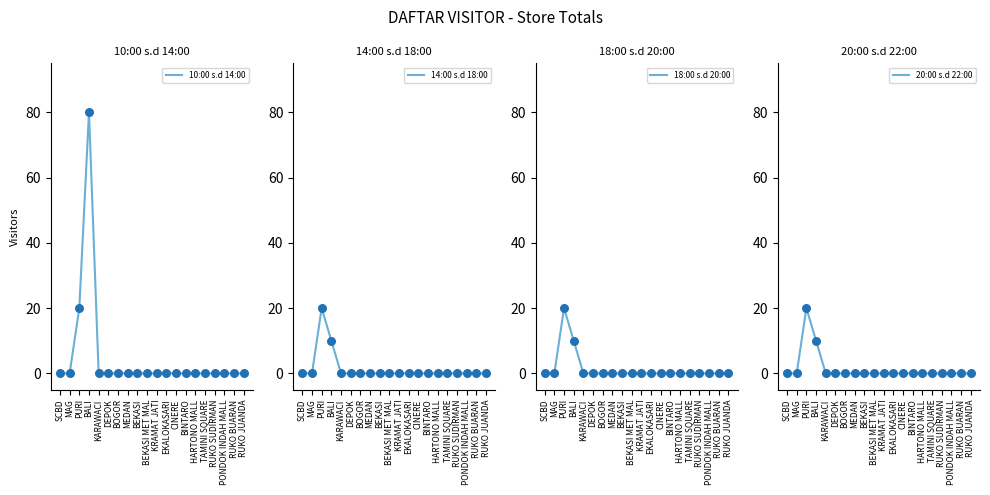

Which series has the largest total across all categories?

10:00 s.d 14:00